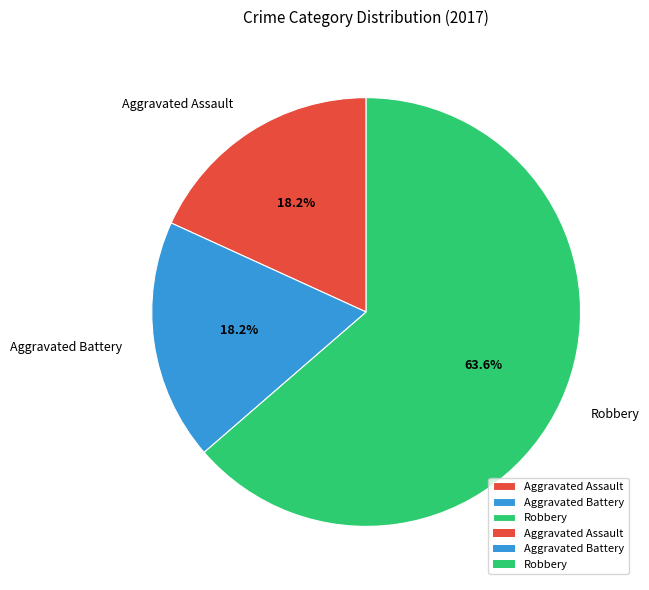

Does Robbery represent more than half of the total?

Yes